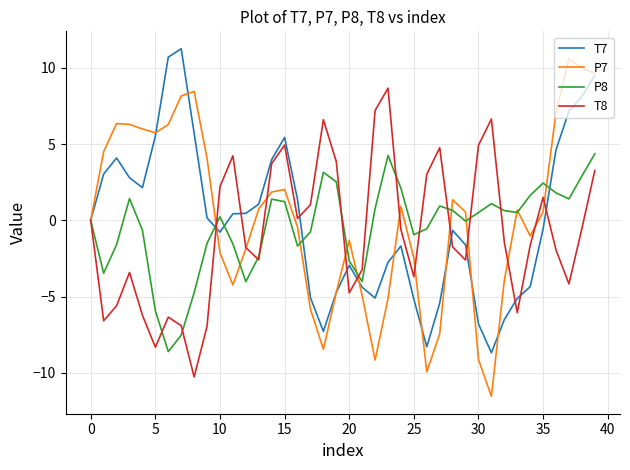

Which series has the largest range (max minus min)?

P7